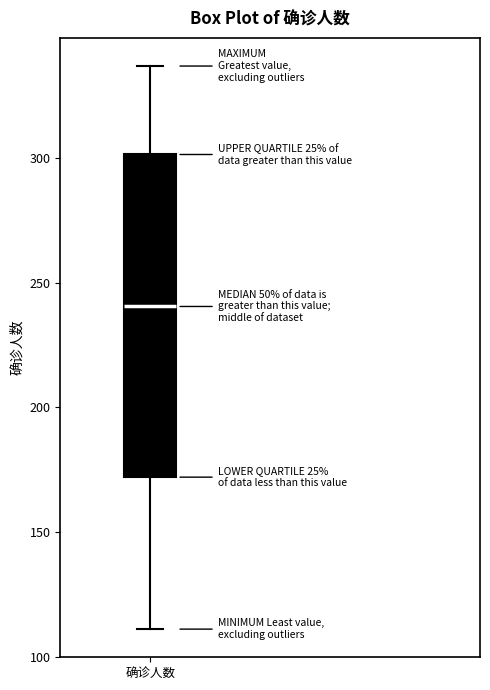

Where does the lower whisker of the box for 确诊人数 end on the y-axis? The values are not printed on the chart, so give them approximately, as read against the axis.

110